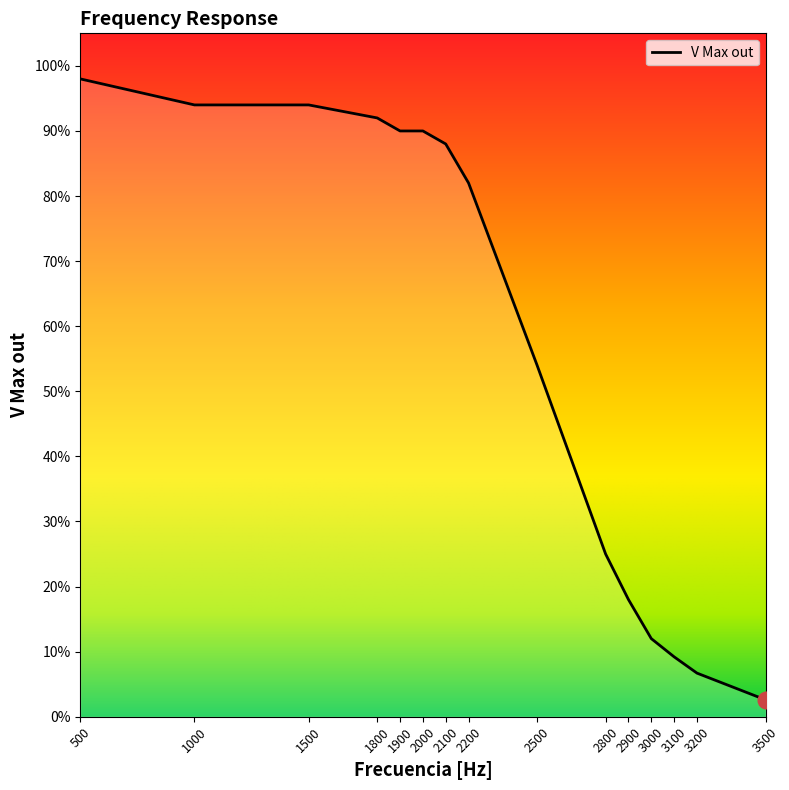

Where is the data nearest to the value 0?

3500